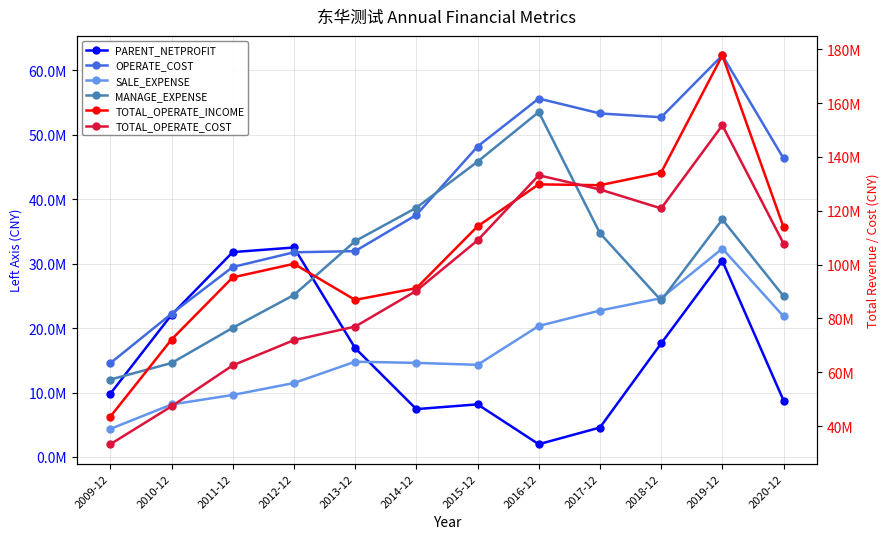

What are all the series names shown in the legend?

PARENT_NETPROFIT, OPERATE_COST, SALE_EXPENSE, MANAGE_EXPENSE, TOTAL_OPERATE_INCOME, TOTAL_OPERATE_COST